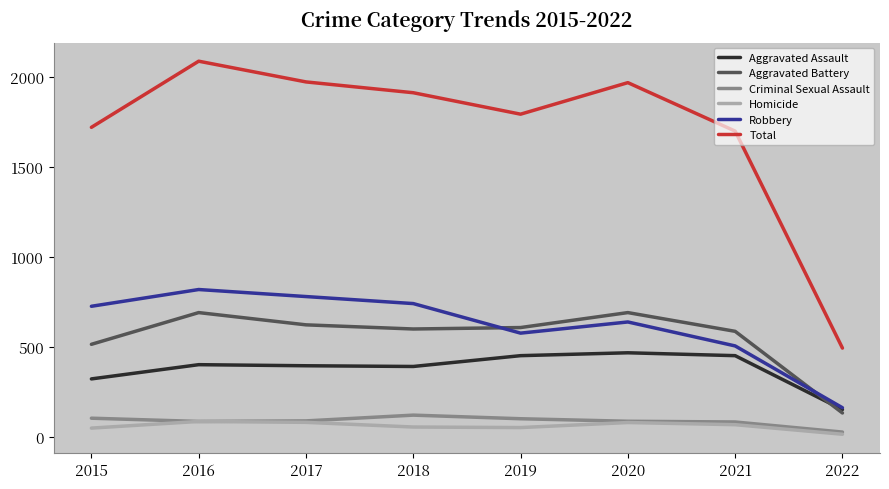

True or false: Homicide and Total intersect in this chart.

False